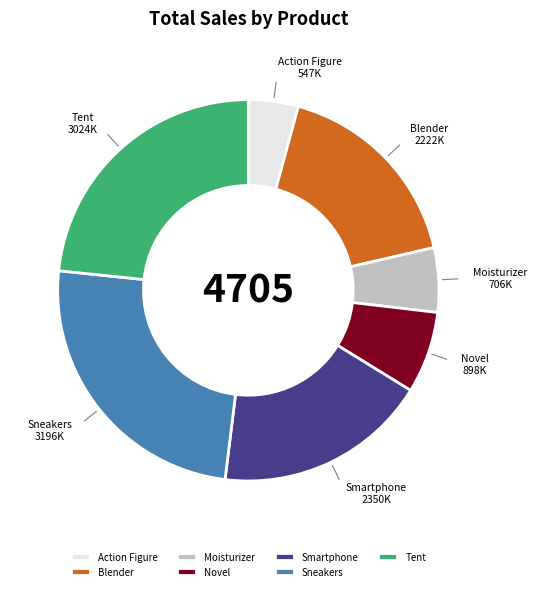

Is the sum of Moisturizer and Blender greater than half?

No